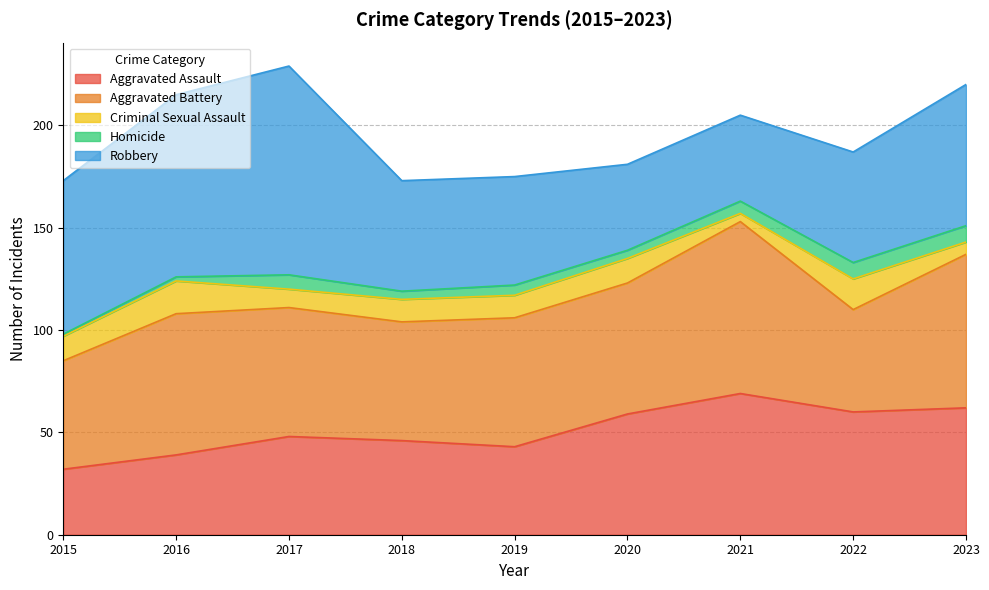

What is the value of the Robbery point at the 1st from the left?

75